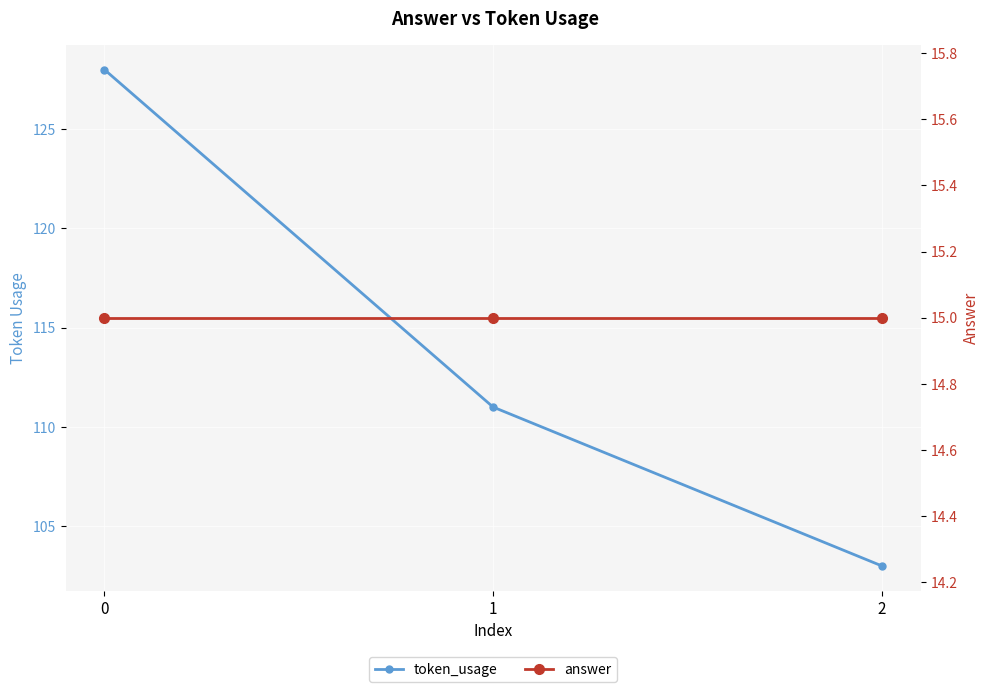

What is the spread (max minus min) of values at 0?

113